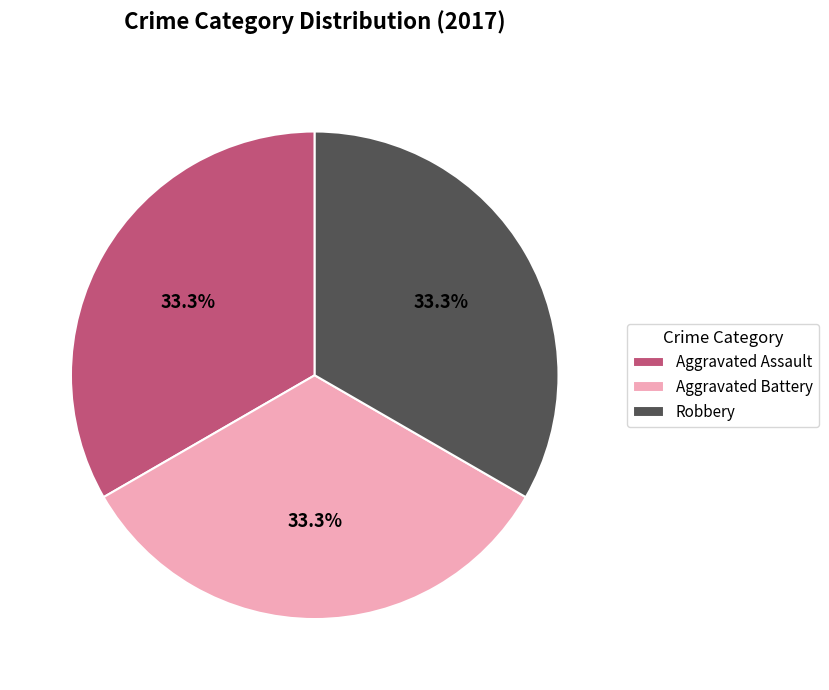

How much of the chart is everything except Aggravated Battery?

66.7%